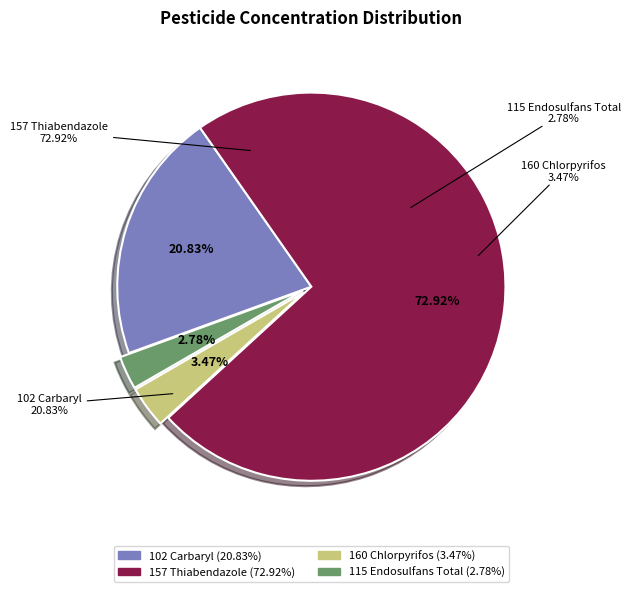

Between 157 Thiabendazole and 102 Carbaryl, which is larger?

157 Thiabendazole